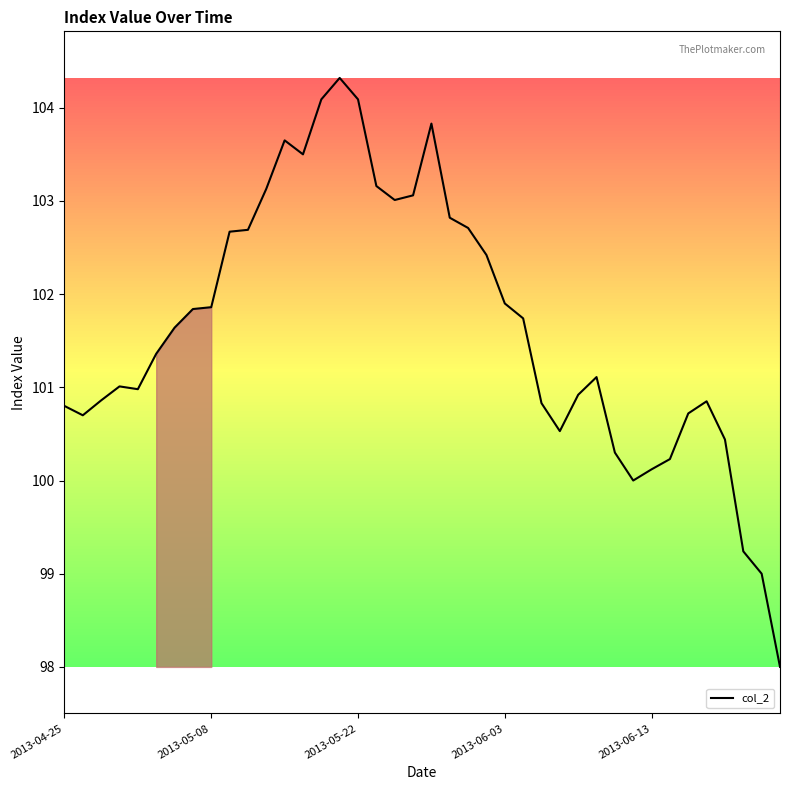

What is the difference between the maximum and minimum values?

6.3